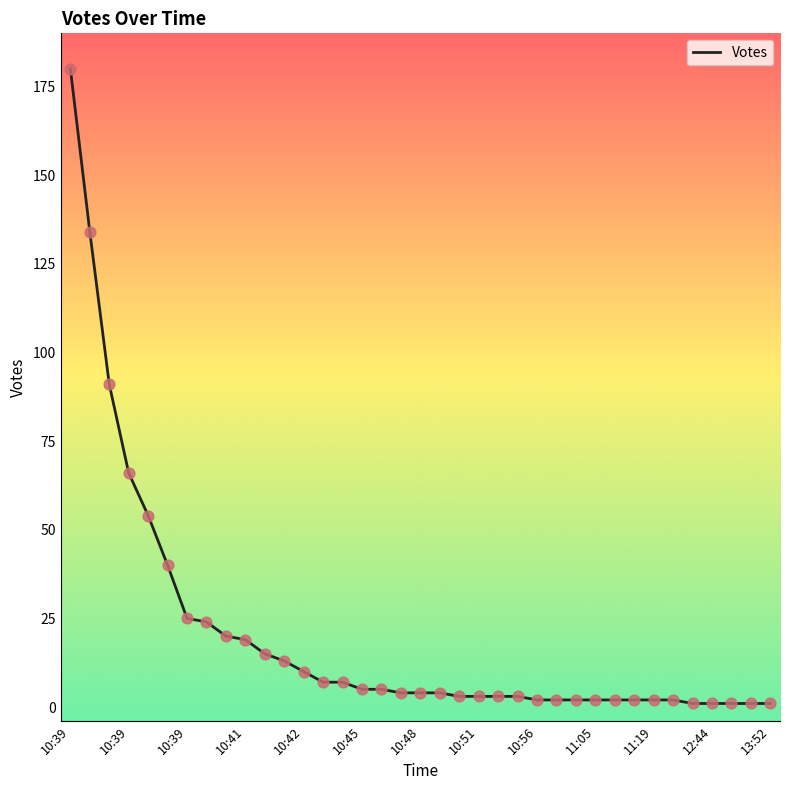

What is the greatest value displayed?

180